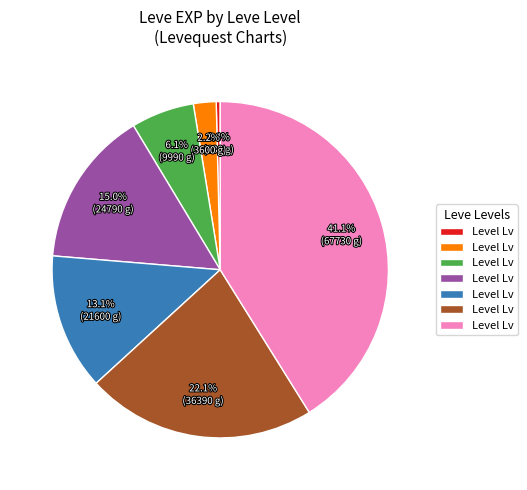

How many segments does this pie chart have?

7